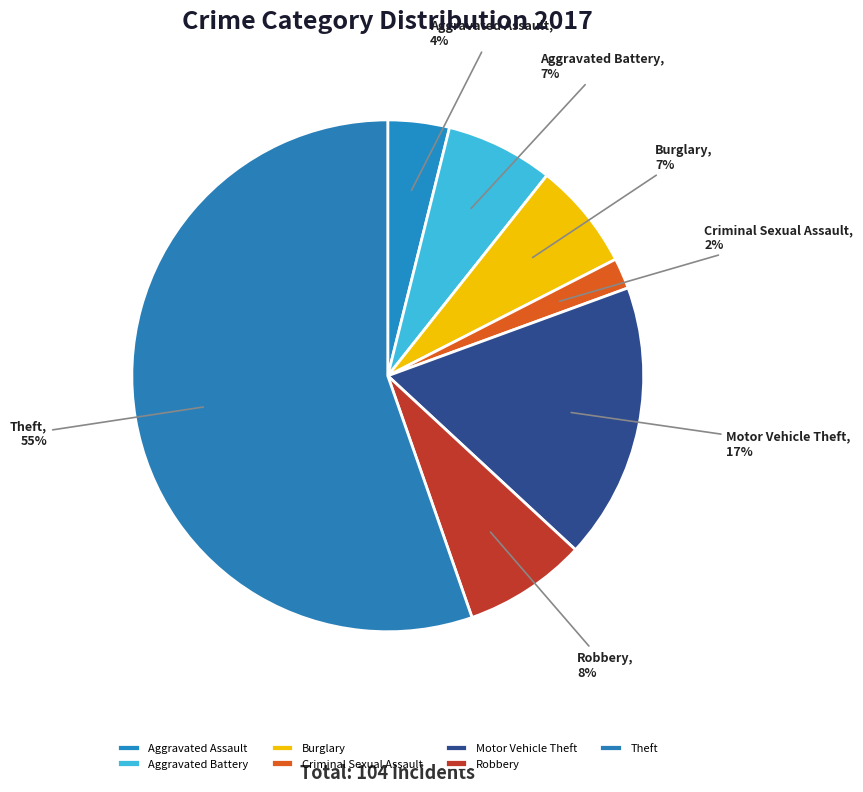

True or false: Robbery accounts for 8% of the total.

True